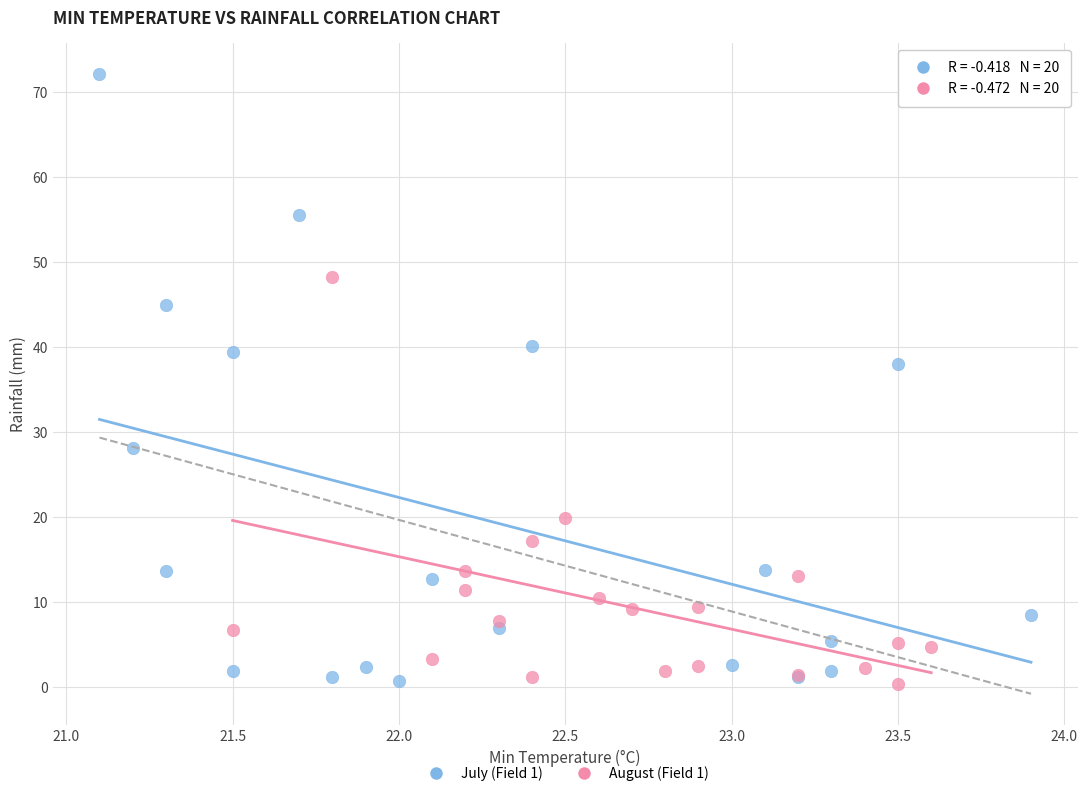

Which series has the widest spread of Y values?

July (Field 1)